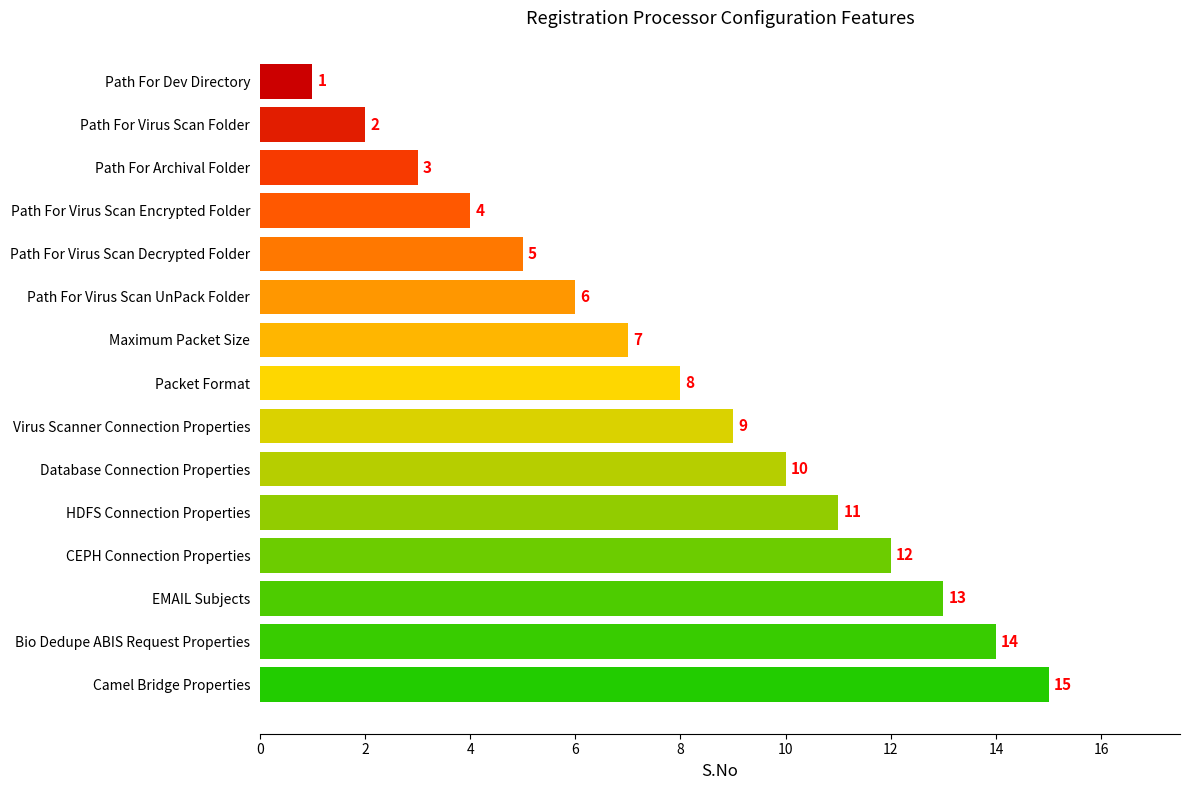

At which label is the value closest to 8?

Packet Format